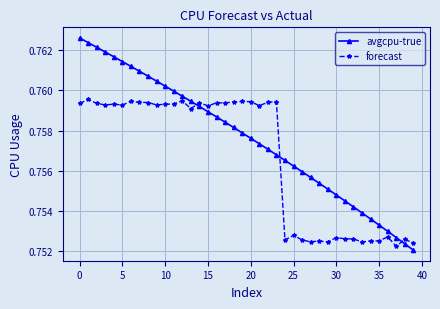

Count the avgcpu-true values in the range 0 to 1.

40